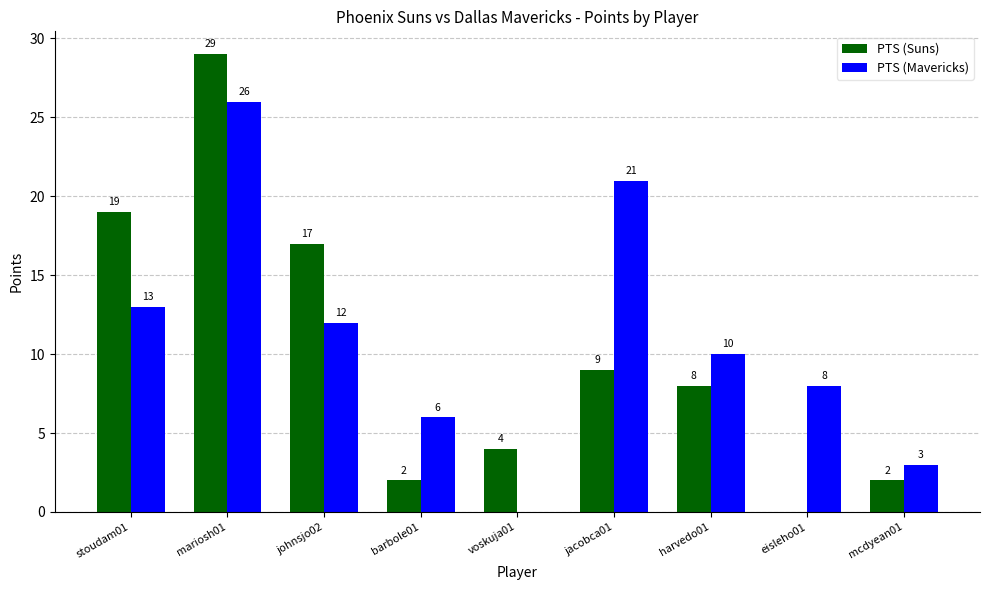

Reading left to right, transcribe all the data shown in this chart.

PTS (Suns): 19	29	17	2	4	9	8	0	2
PTS (Mavericks): 13	26	12	6	0	21	10	8	3